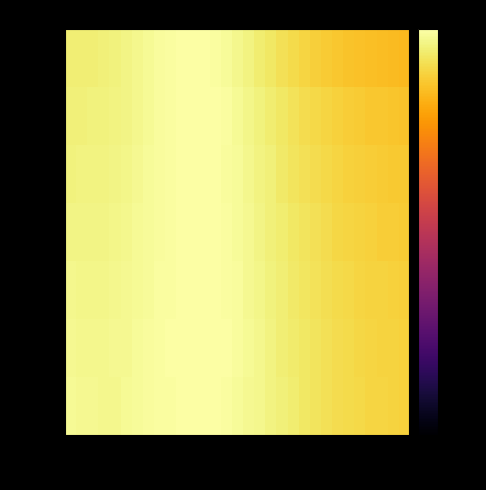

How many series are shown in this chart?

7